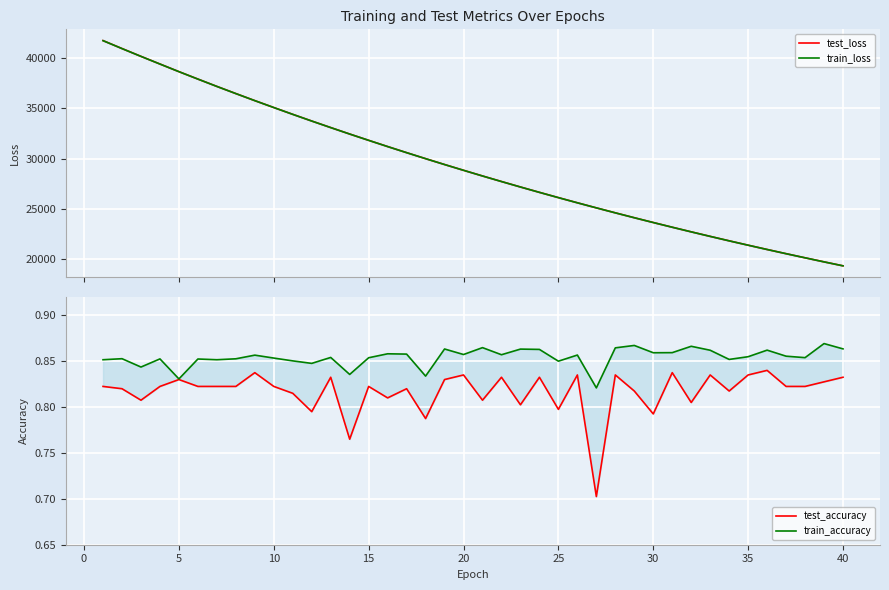

Count the number of categories in the chart.

40